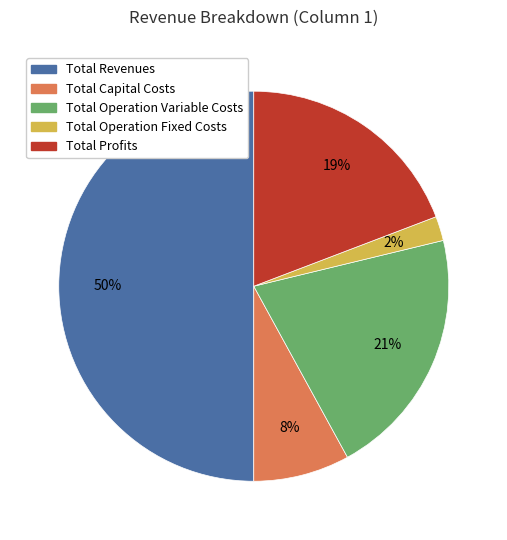

Between Total Operation Fixed Costs and Total Profits, which is larger?

Total Profits